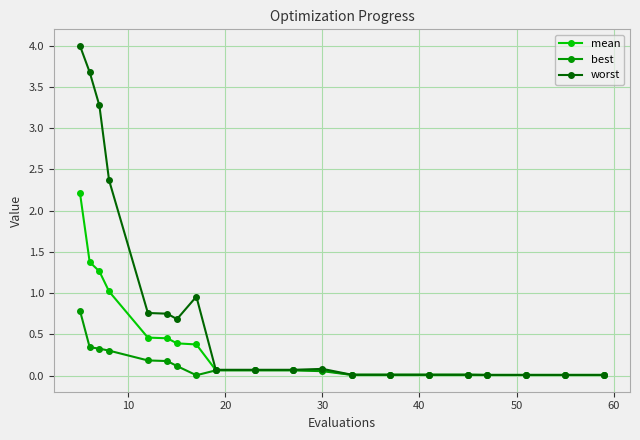

What are all the series names shown in the legend?

mean, best, worst